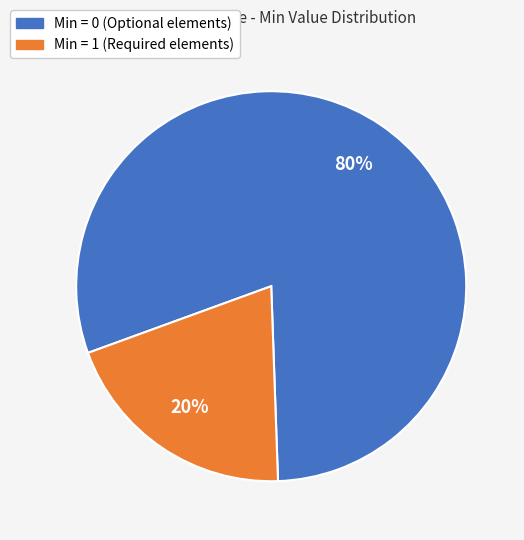

To the nearest percent, what is the difference between the largest and smallest slice percentages?

60%